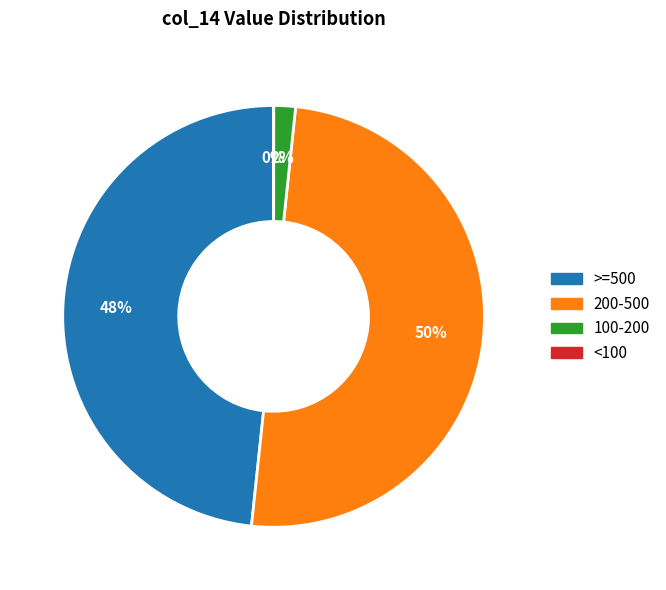

The 200-500 slice represents 56% of the pie. True or false?

False